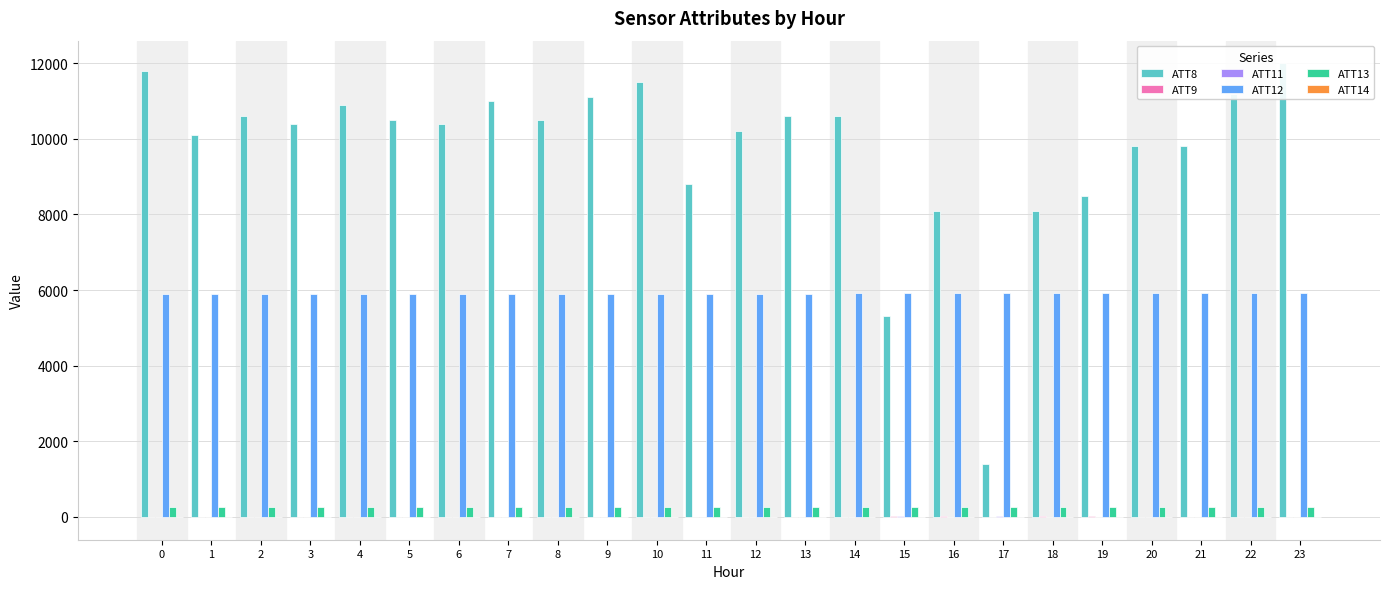

What is the total value across all series at 10?

17642.3